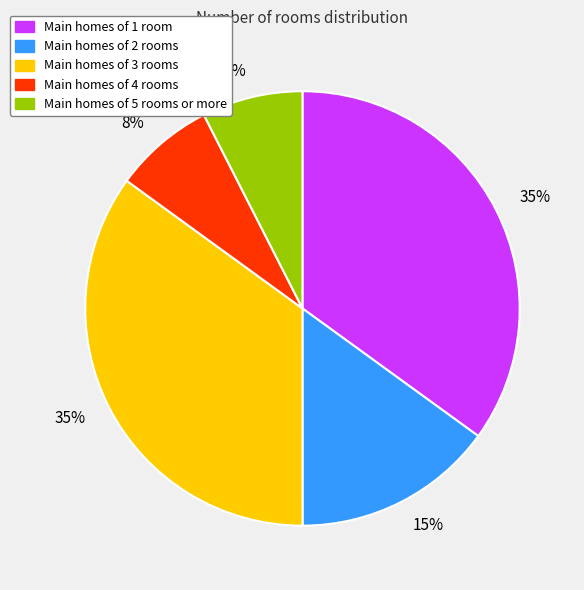

Does Main homes of 2 rooms account for over 50% of the chart?

No